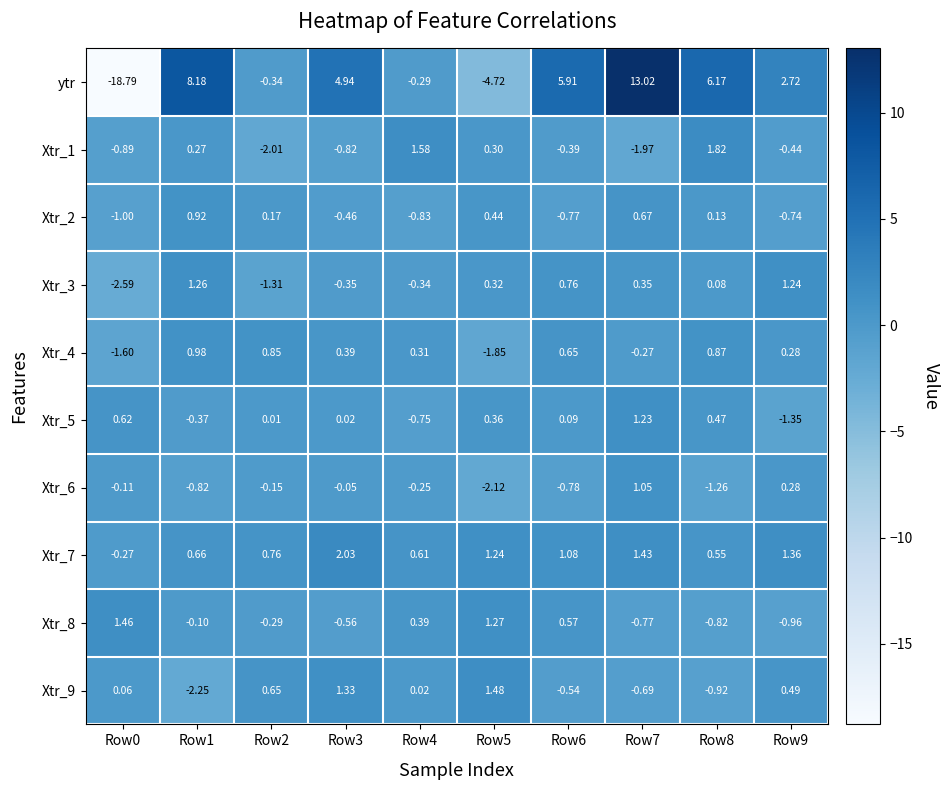

Is the value of ytr at Row5 greater than the value of Xtr_4 at Row9?

No